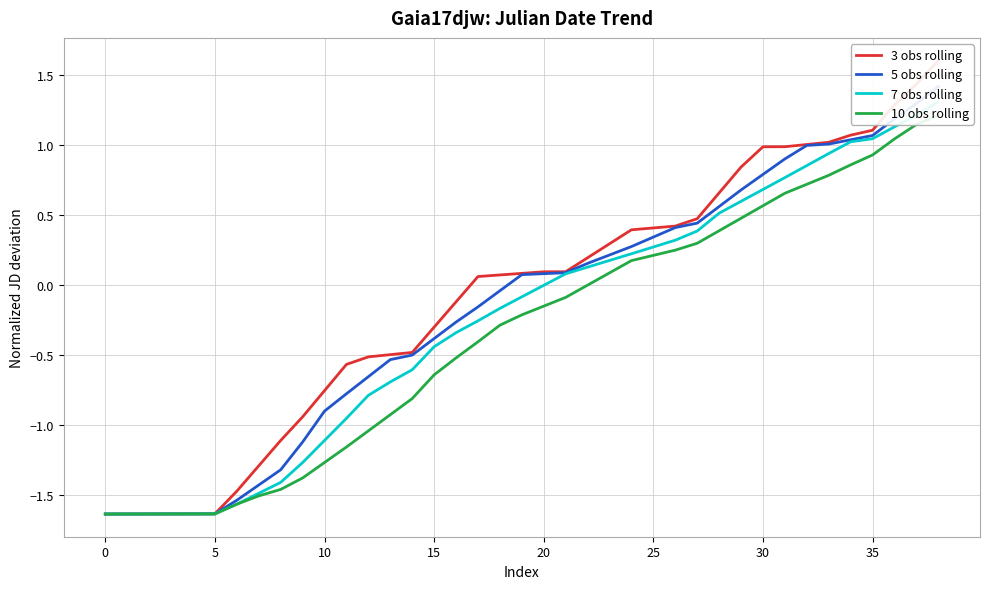

Which series has the largest total across all categories?

3 obs rolling